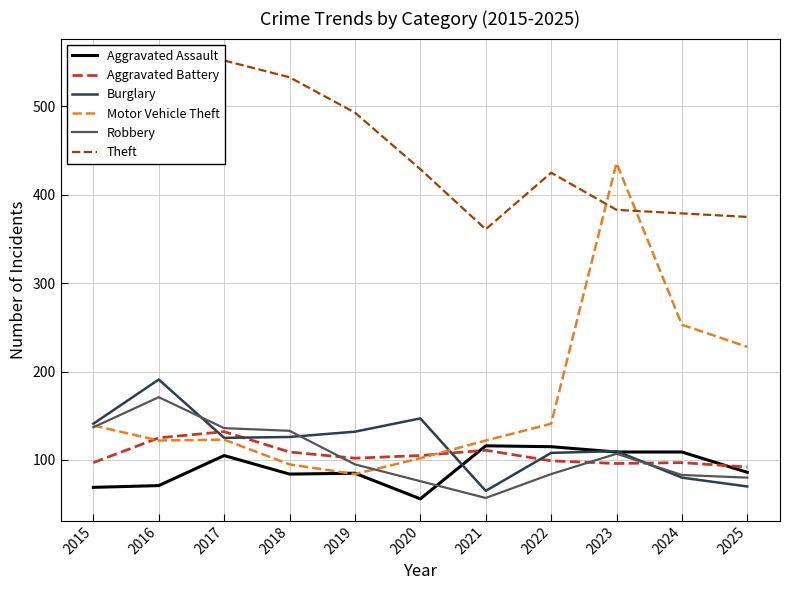

True or false: Robbery has more than 0 interior local peaks.

True